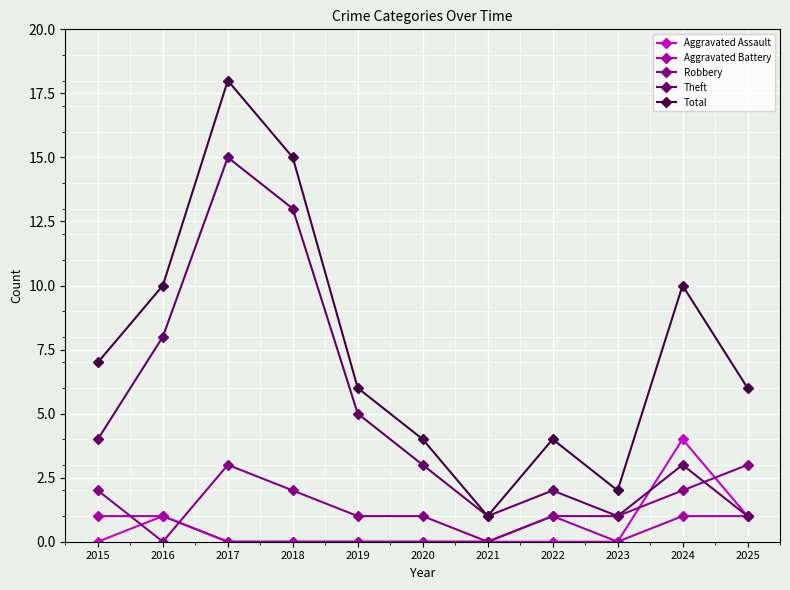

How many distinct data groups are displayed?

5